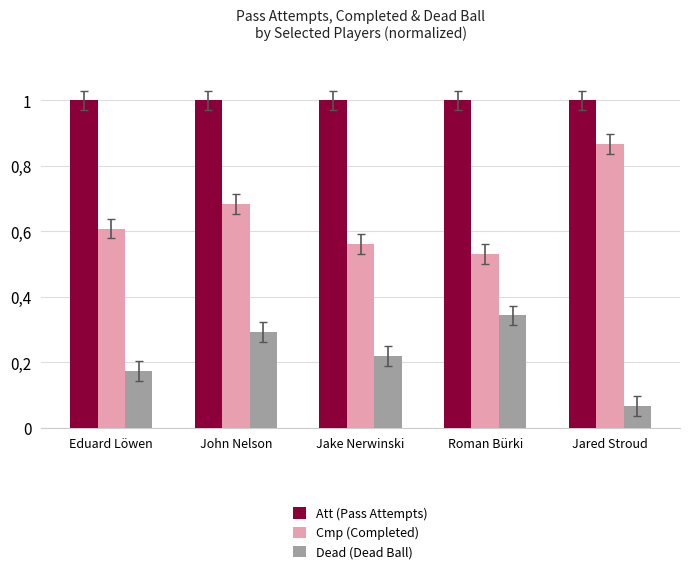

What is the maximum value for Dead (Dead Ball)?

0.3